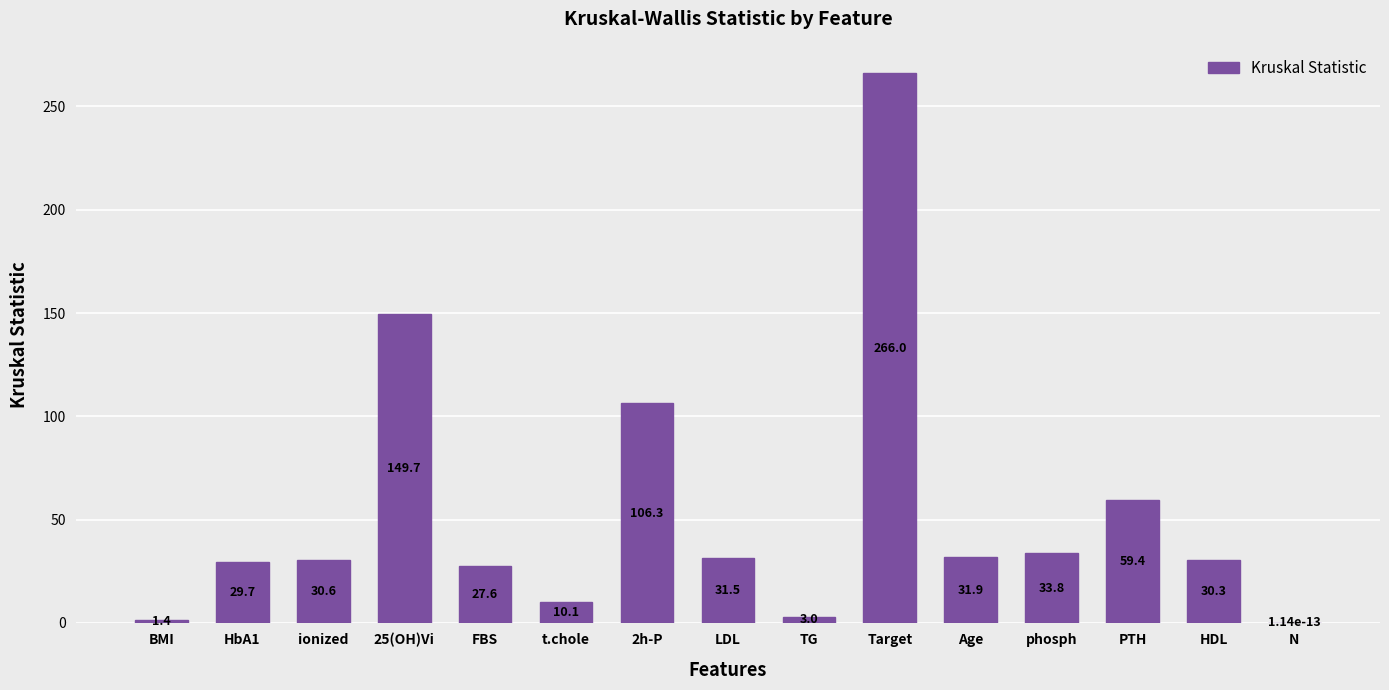

Count the number of values greater than 30.

9